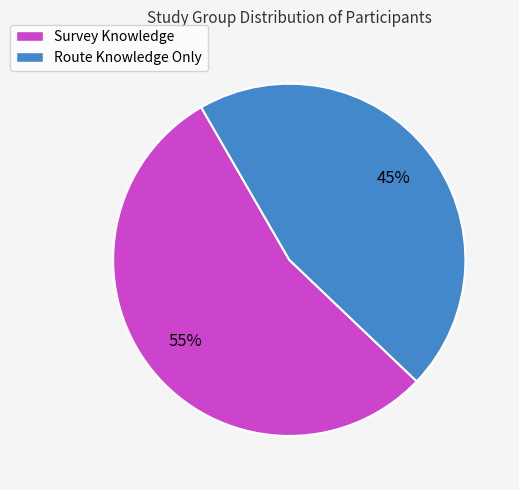

How many slices are in this pie chart?

2